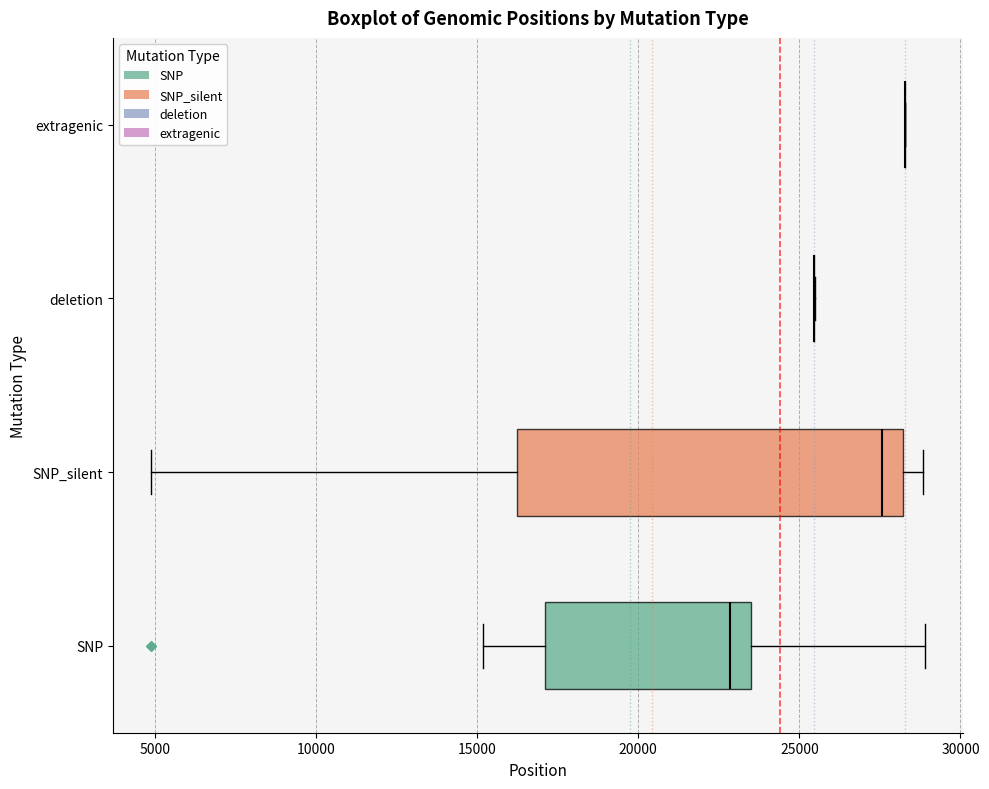

Comparing the boxes themselves (not the whiskers), which one is the widest?

SNP_silent